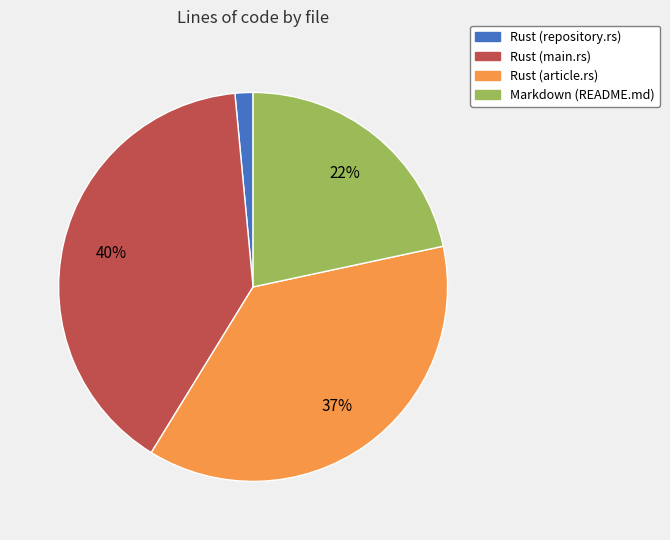

Combined, do Markdown (README.md) and Rust (main.rs) account for over 50%?

Yes